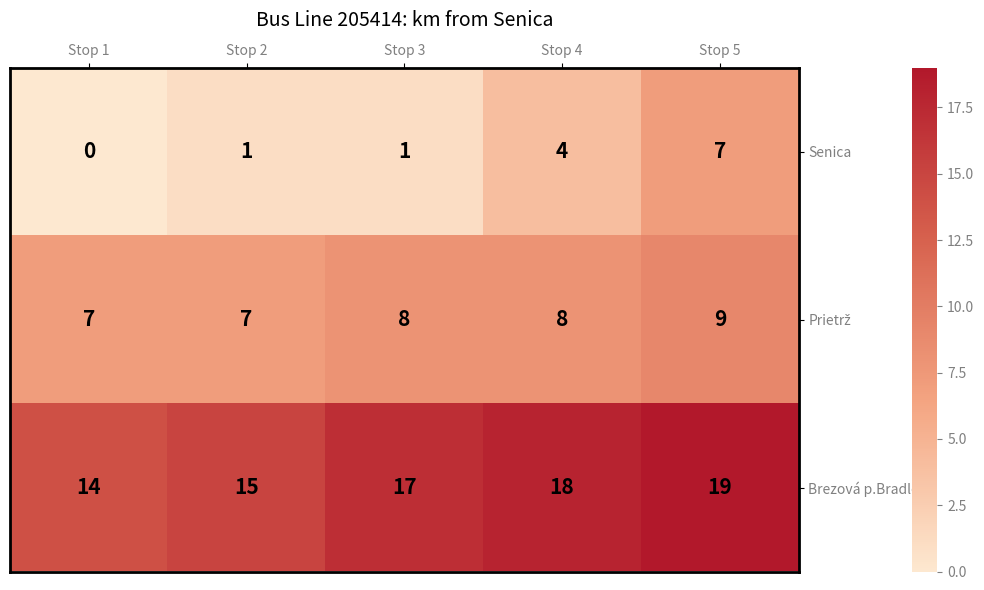

How many positive values does the Senica series have?

4